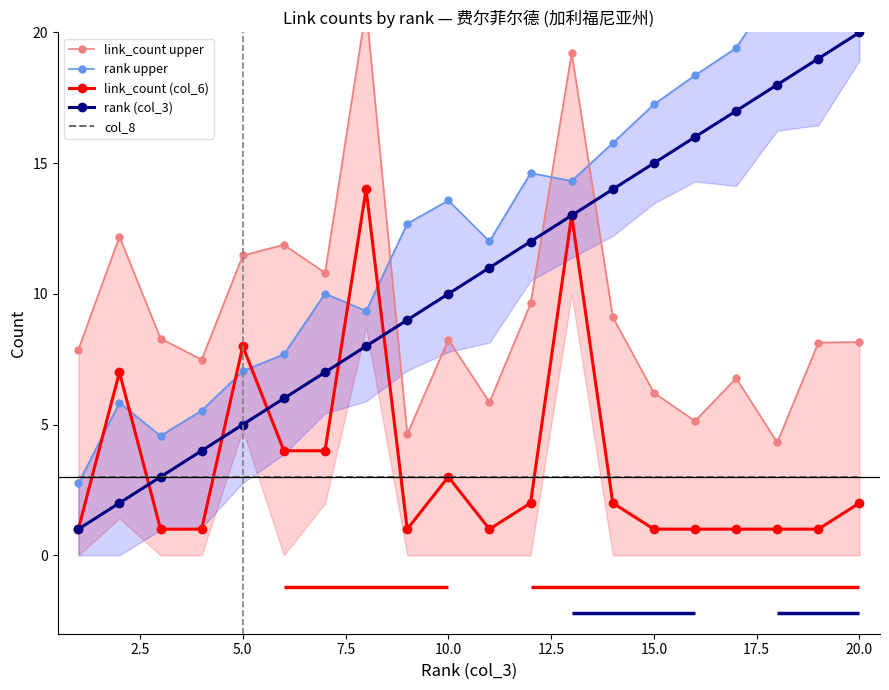

What is the value of the rank (col_3) point at the 16th from the left?

16.0